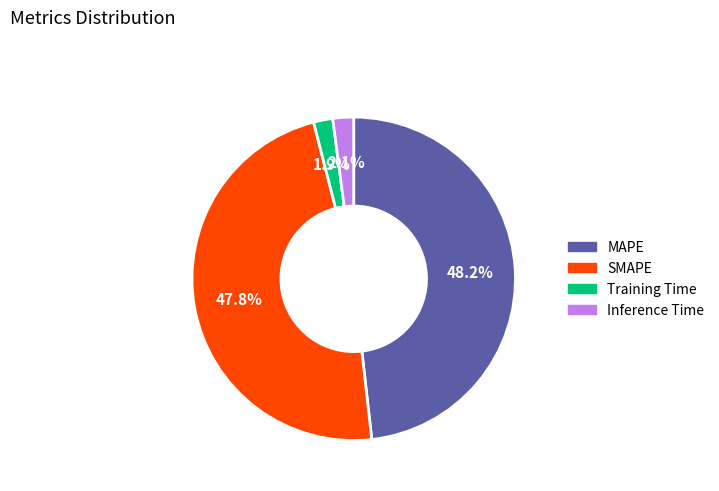

How much of the chart is everything except Inference Time?

97.9%